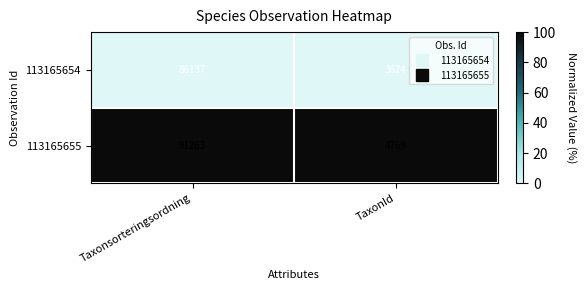

What is the difference between the 113165654 values at TaxonId and Taxonsorteringsordning?

82513